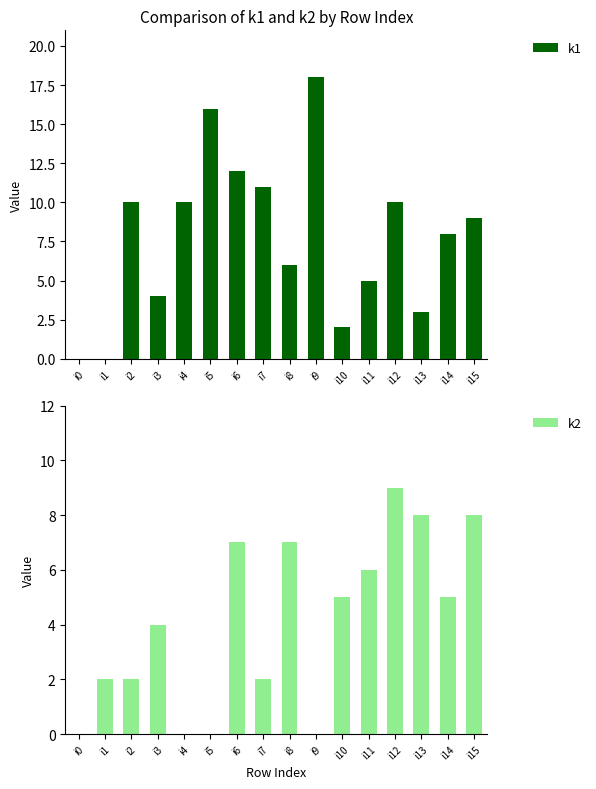

The k1 series shows 11 at i7. True or false?

True